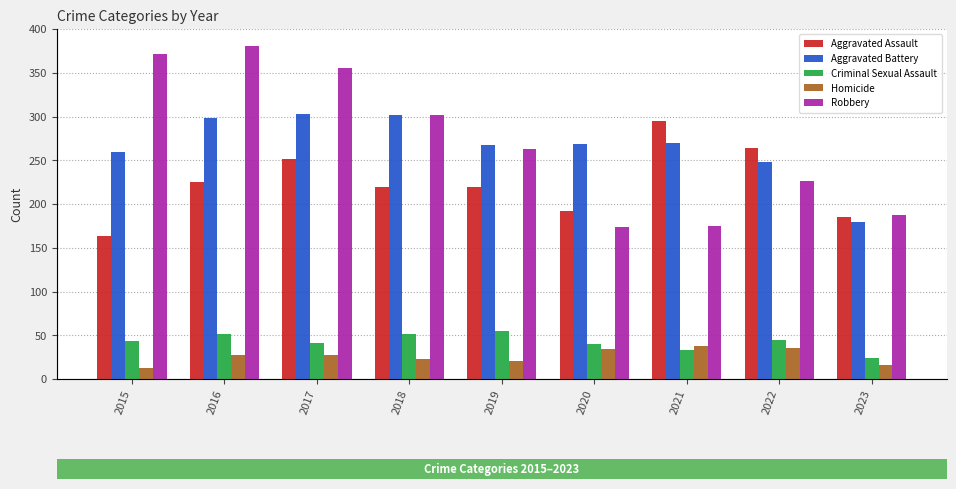

What is the sum of all Homicide values?

236